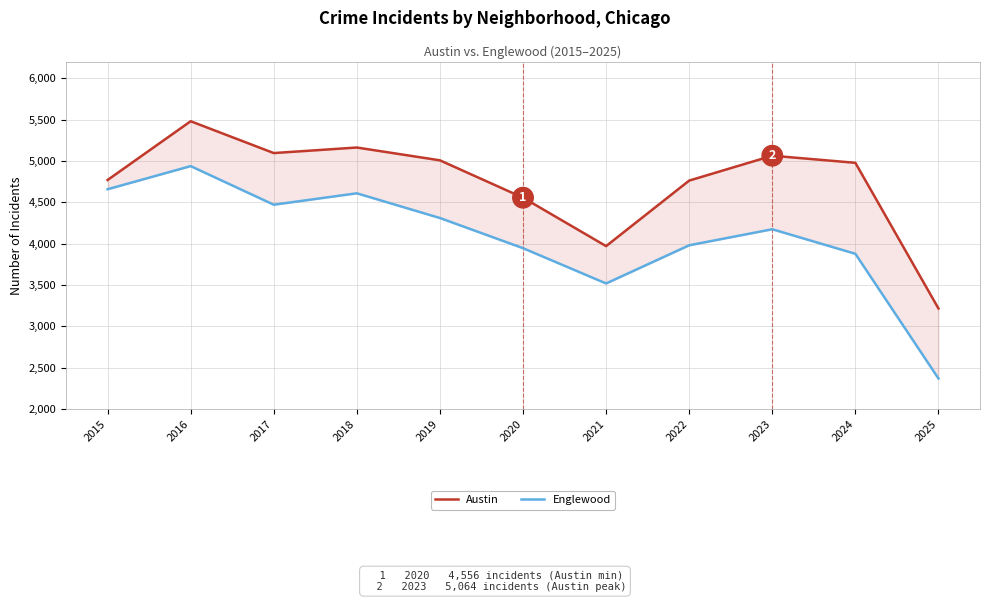

Reading left to right, transcribe all the data shown in this chart.

Austin: 2015=4770	2016=5481	2017=5096	2018=5163	2019=5008	2020=4556	2021=3970	2022=4763	2023=5064	2024=4978	2025=3215
Englewood: 2015=4658	2016=4938	2017=4471	2018=4609	2019=4310	2020=3945	2021=3518	2022=3980	2023=4174	2024=3877	2025=2368